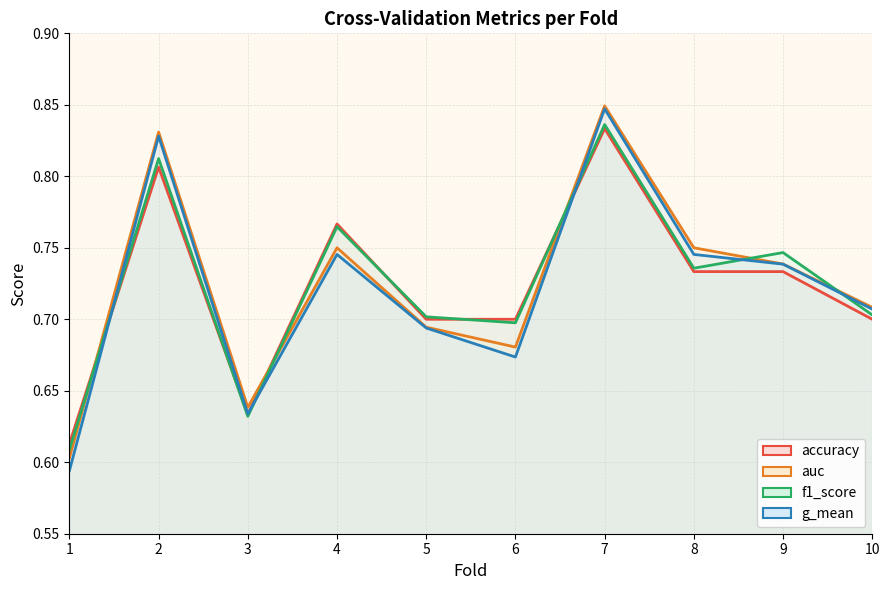

What is the difference between the auc values at 9 and 6?

0.1